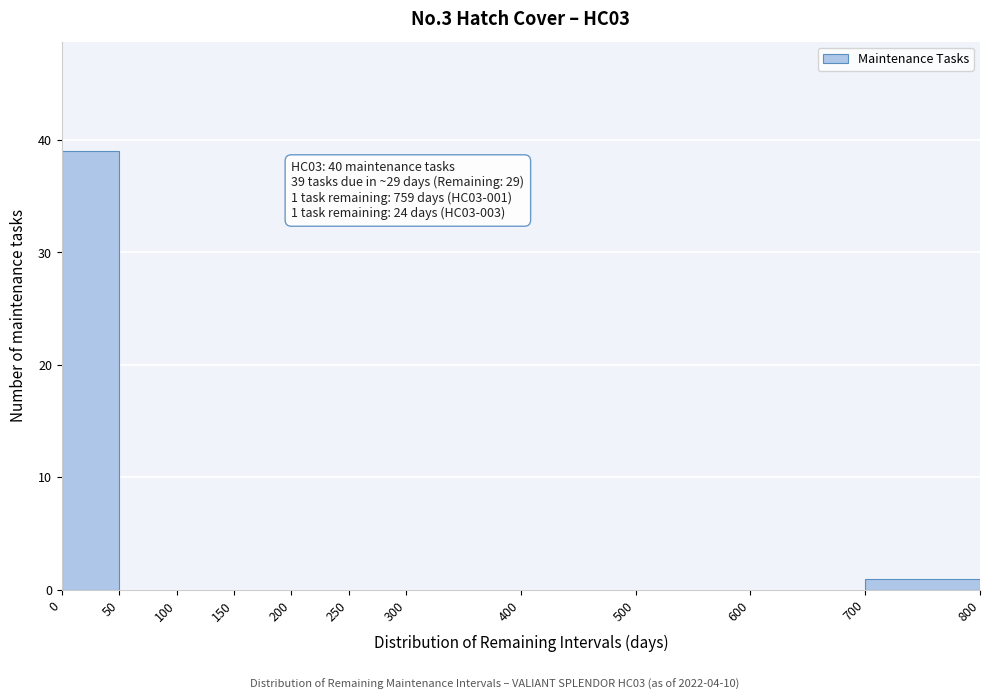

Over which range of the x-axis is the bar tallest?

0 to 50